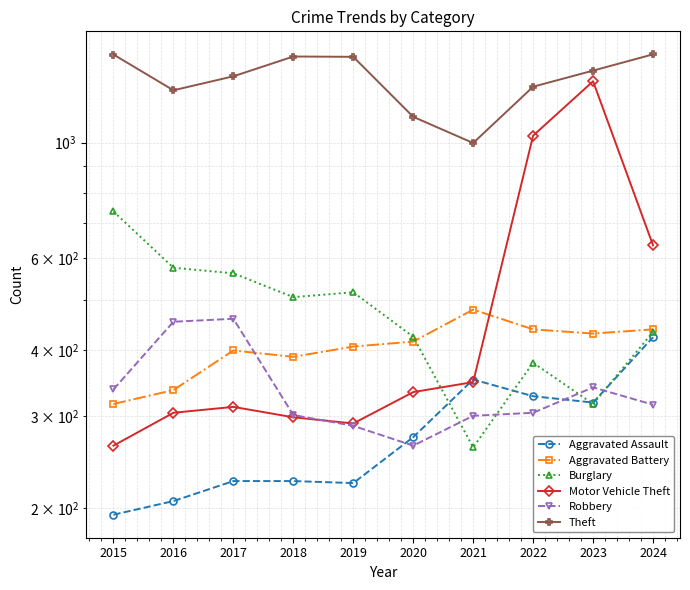

What is the minimum value for Aggravated Assault?

194